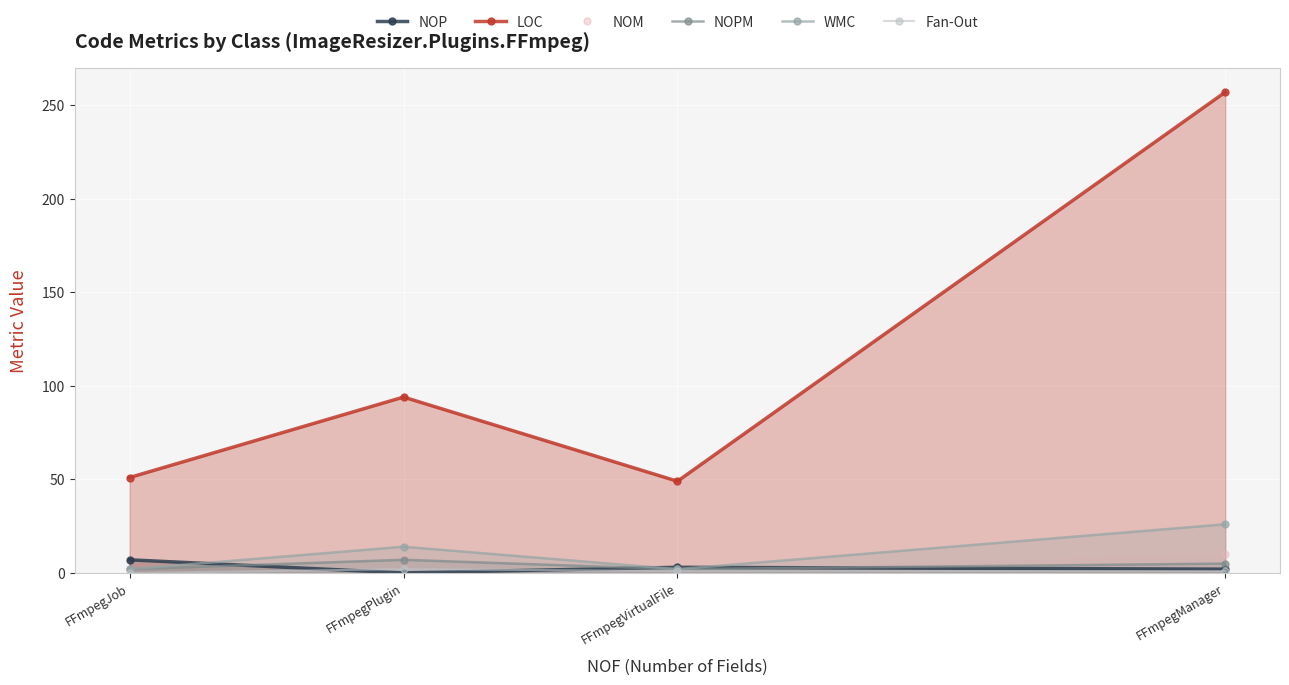

True or false: WMC and LOC cross at least once.

False